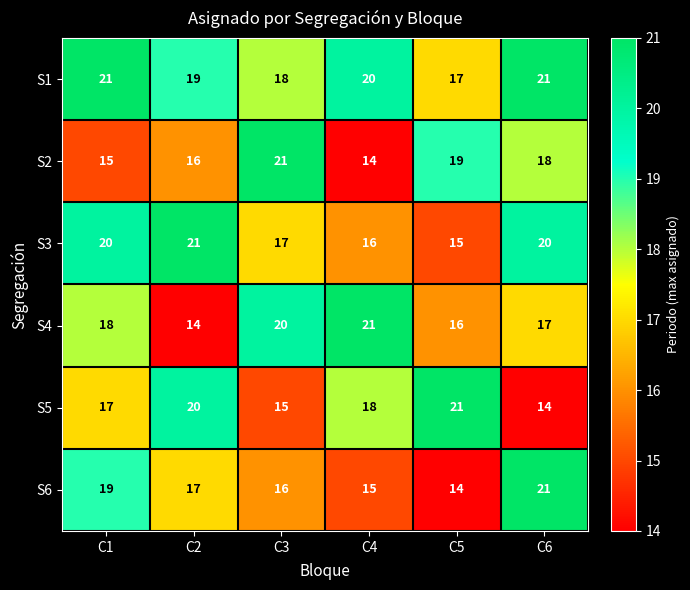

What value does the S4 series have at C4?

21